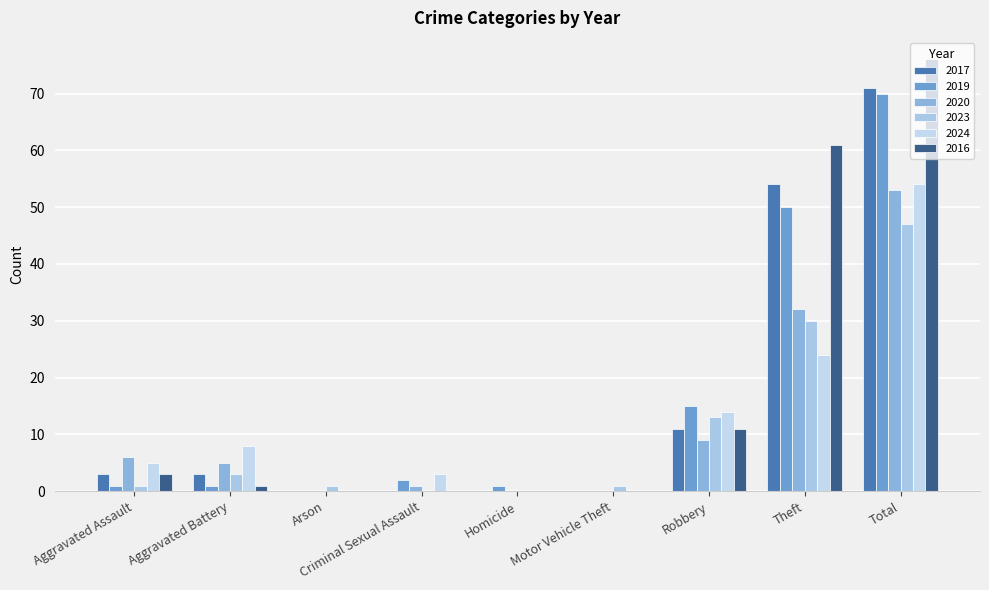

The value of 2016 at Robbery is 11. True or false?

True